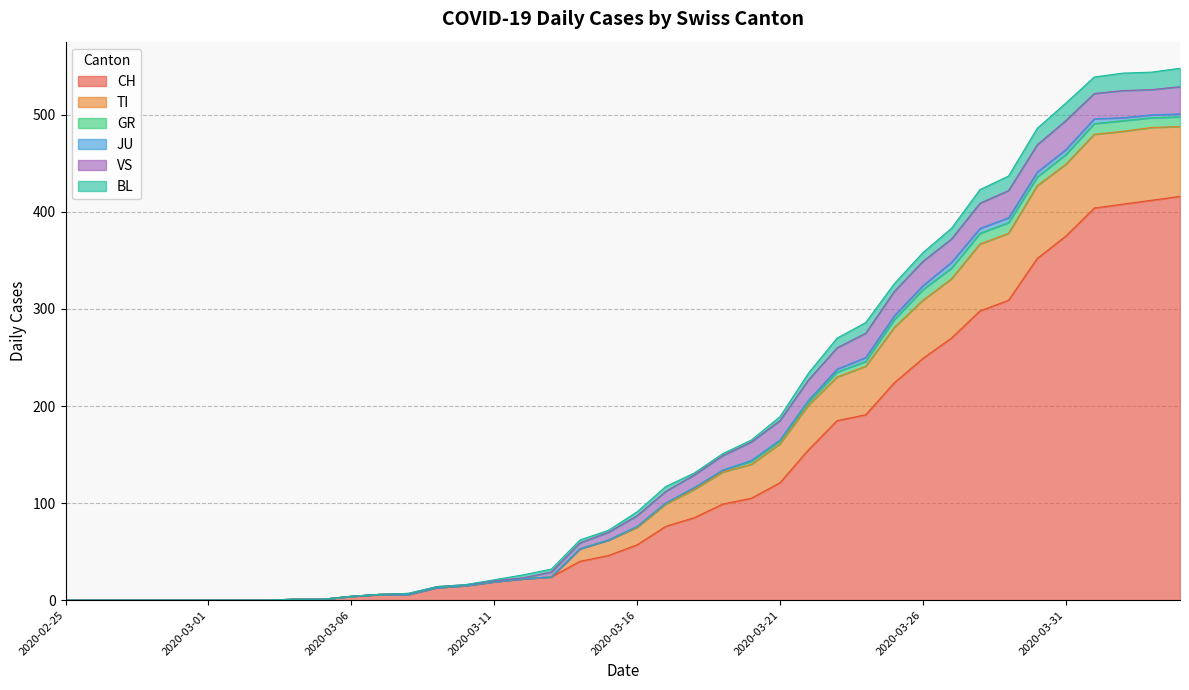

True or false: BL and CH intersect in this chart.

False